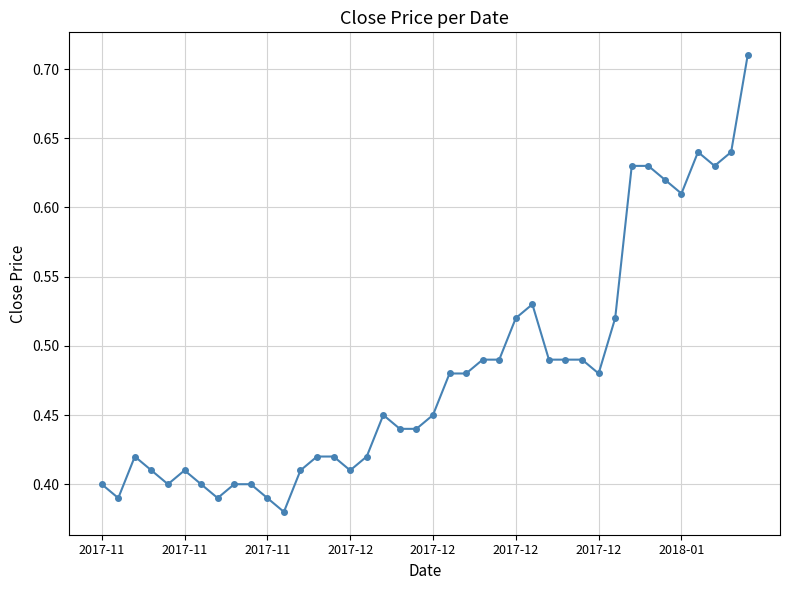

True or false: there are more than 0 points higher than both neighbors.

True